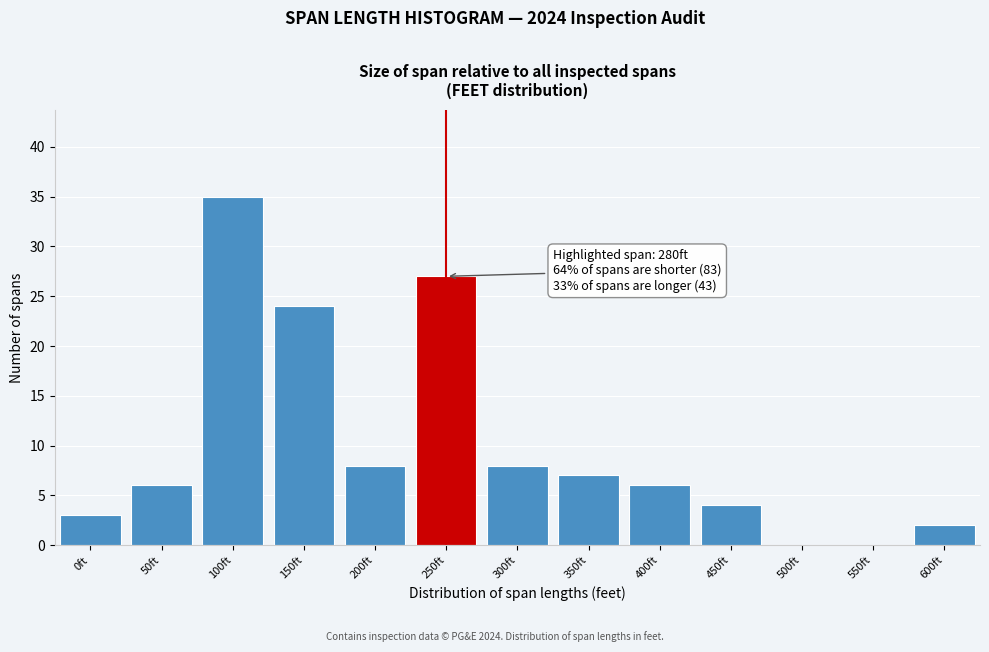

Reading left to right, extract all data points from this chart.

0ft=3	50ft=6	100ft=35	150ft=24	200ft=8	250ft=27	300ft=8	350ft=7	400ft=6	450ft=4	500ft=0	550ft=0	600ft=2